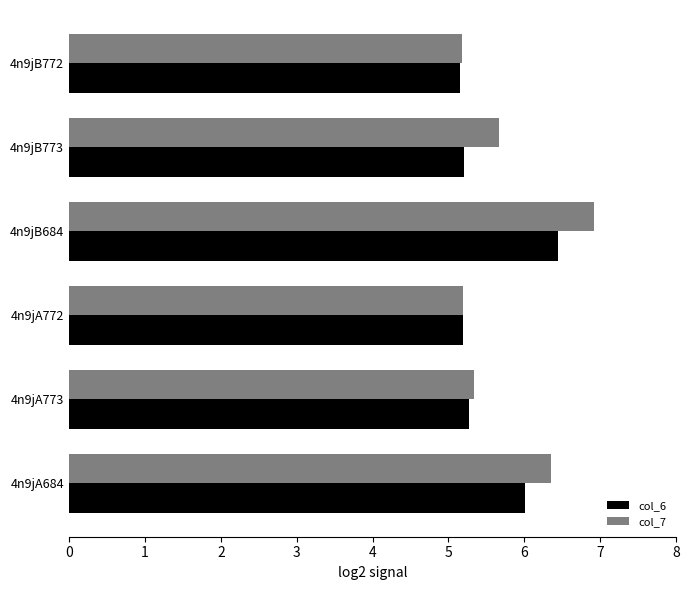

At which category does the chart reach its peak across all series?

4n9jB684